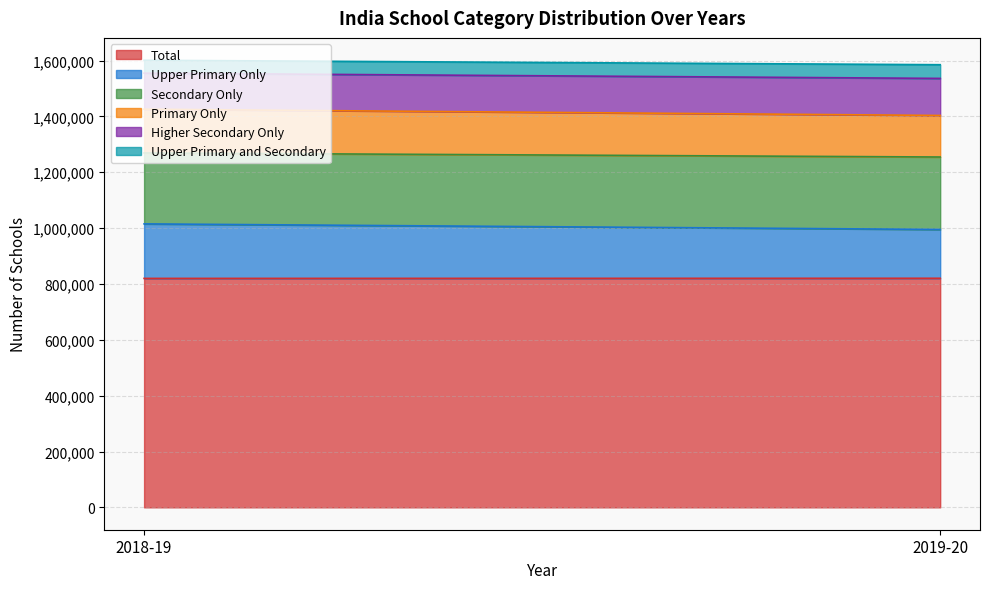

What is the approximate value of Upper Primary and Secondary at 2018-19?

46194